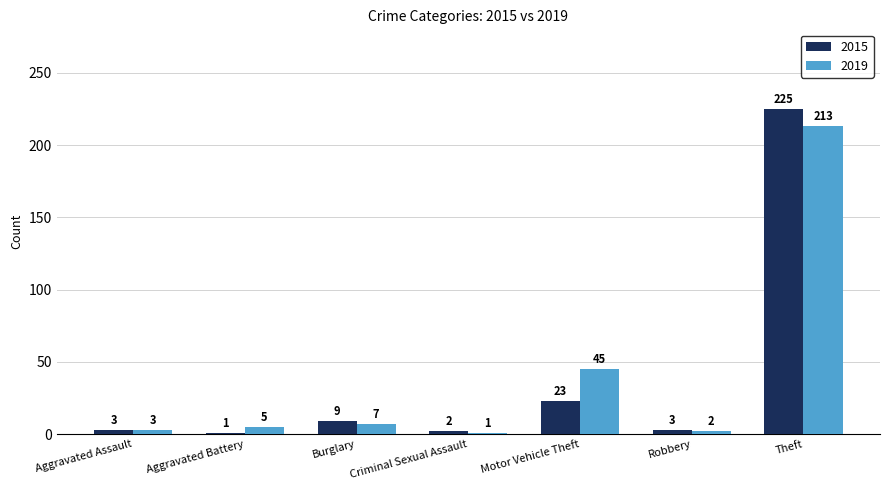

What are all the series names shown in the legend?

2015, 2019